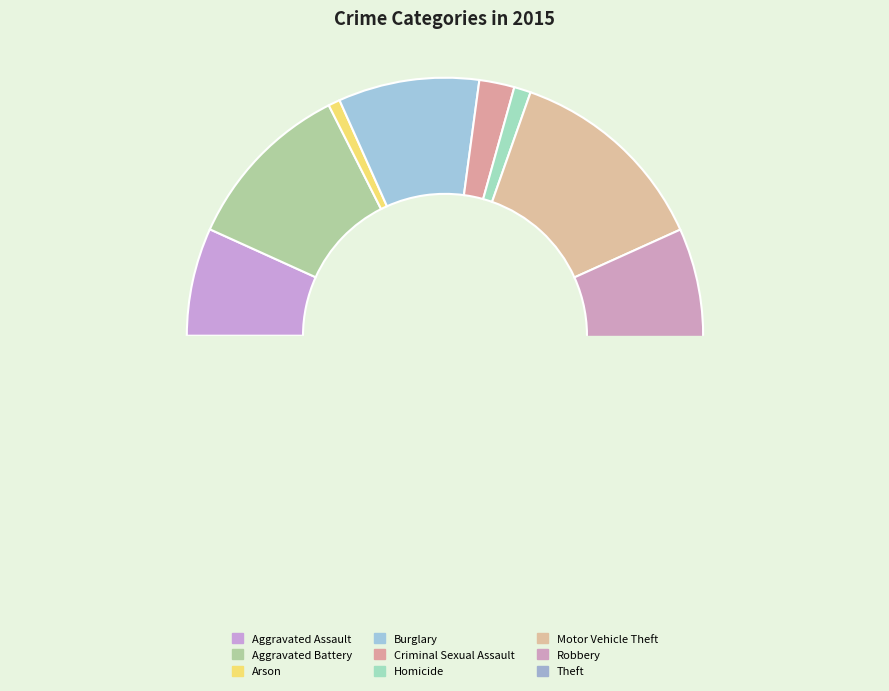

To the nearest percent, what percentage of the pie is Theft?

42%